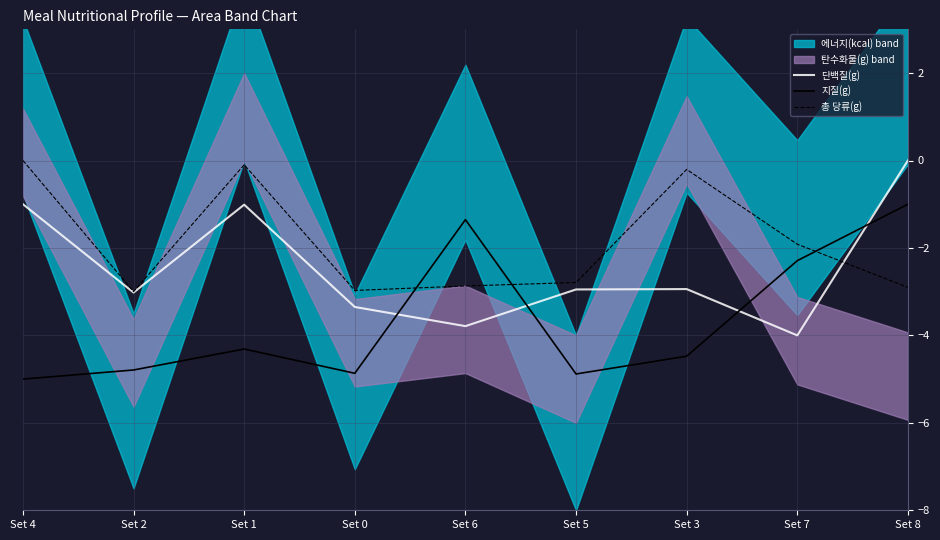

In 총 당류(g), how many points are lower than both neighbors (excluding endpoints)?

2